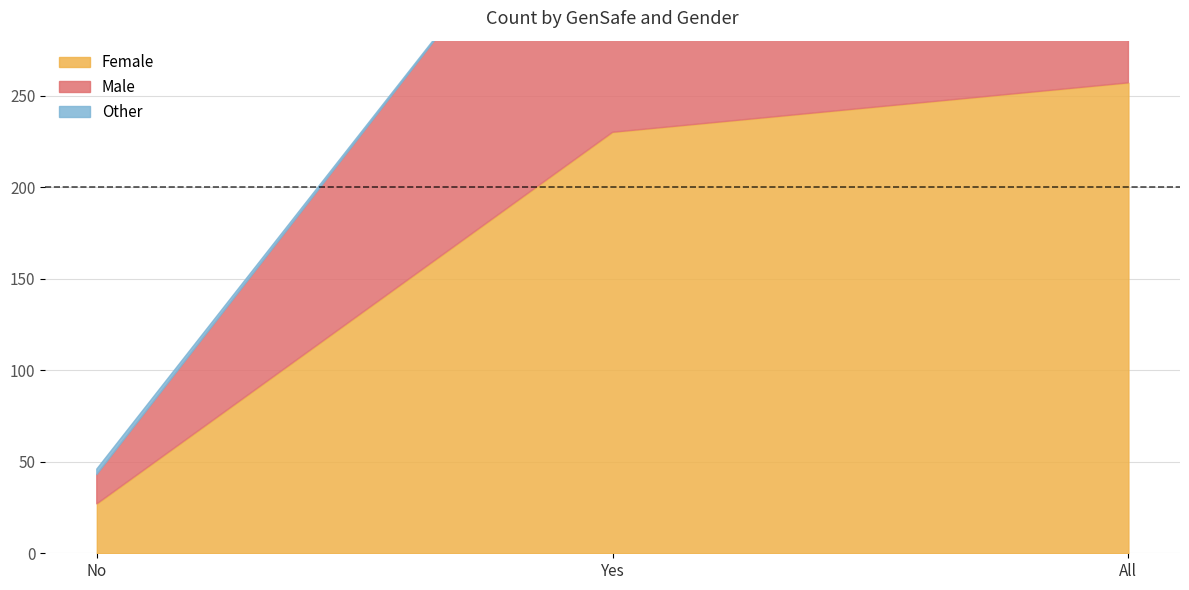

Reading left to right, list all the values displayed in this chart.

Female: No=27	Yes=230	All=257
Male: No=16	Yes=175	All=191
Other: No=3	Yes=0	All=3